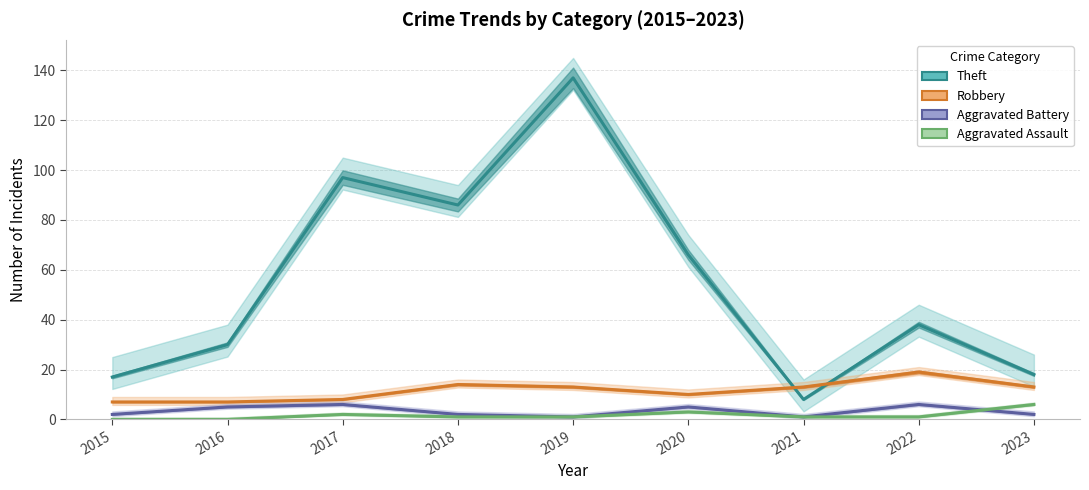

True or false: Theft has a value of 17 at 2015.

True